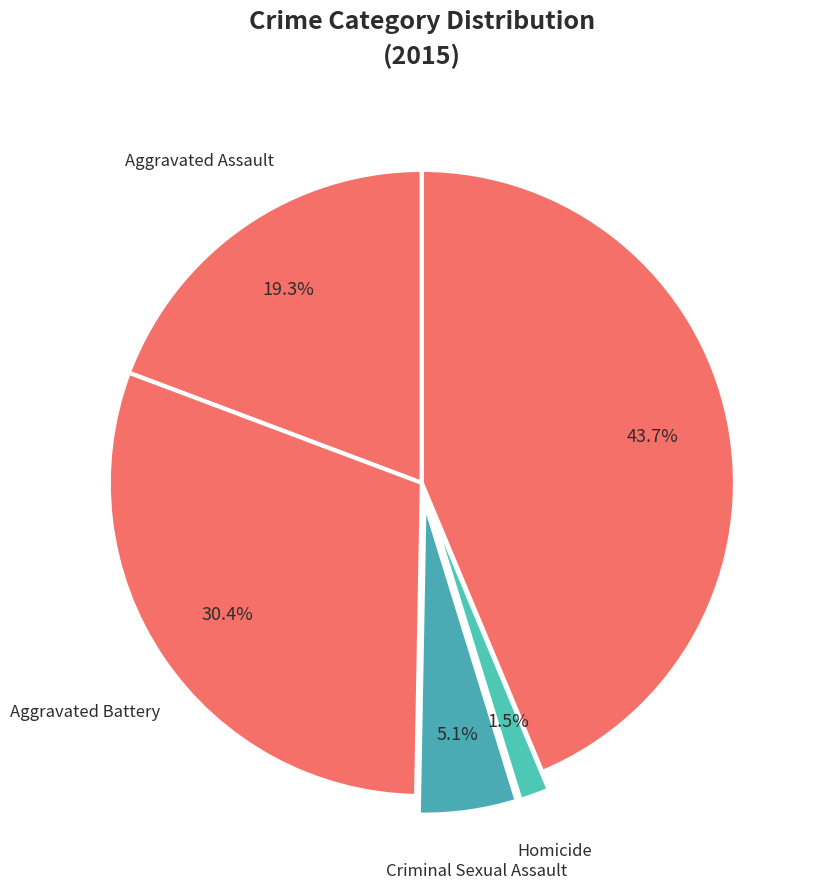

To the nearest percent, what percentage of the pie is Robbery?

44%